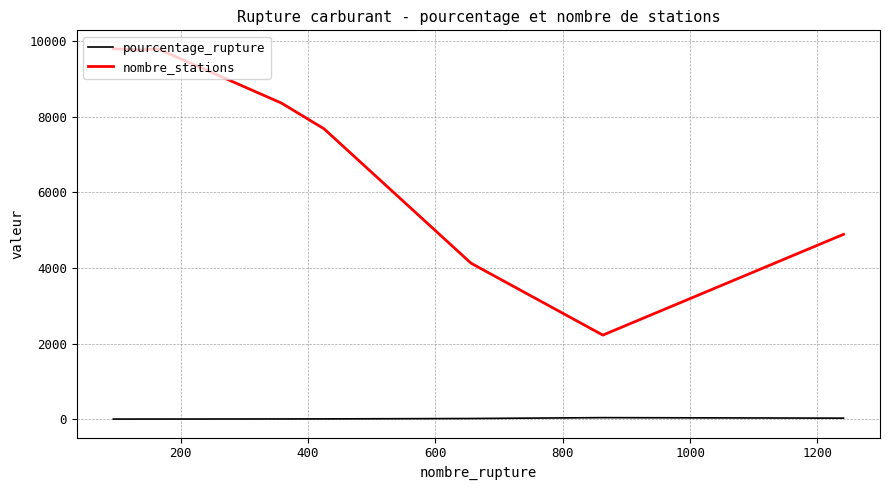

Which series has the largest total across all categories?

nombre_stations